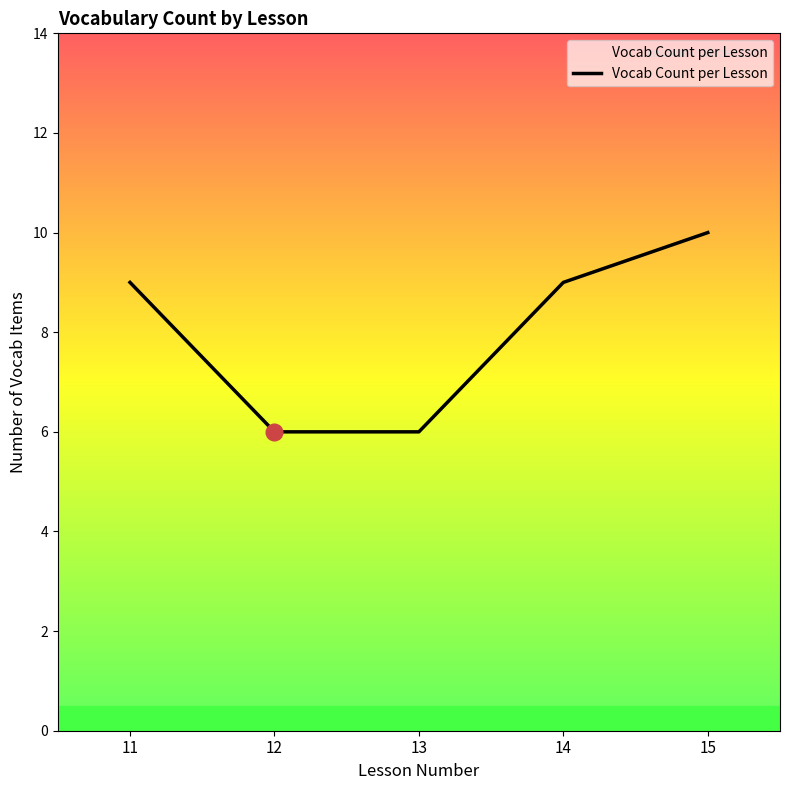

What is the change in value from 13 to 15?

+4